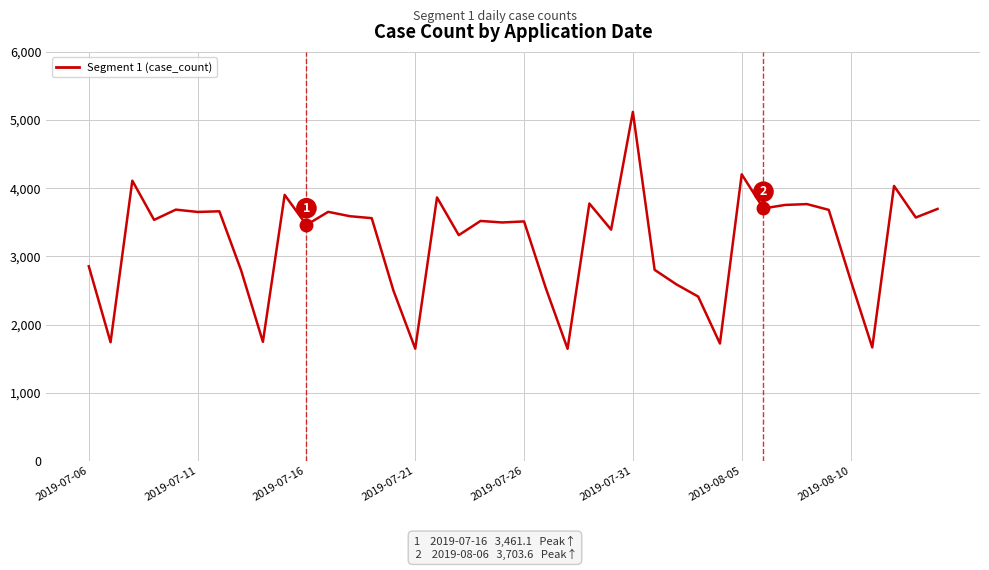

What is the minimum value shown in the chart?

1644.4